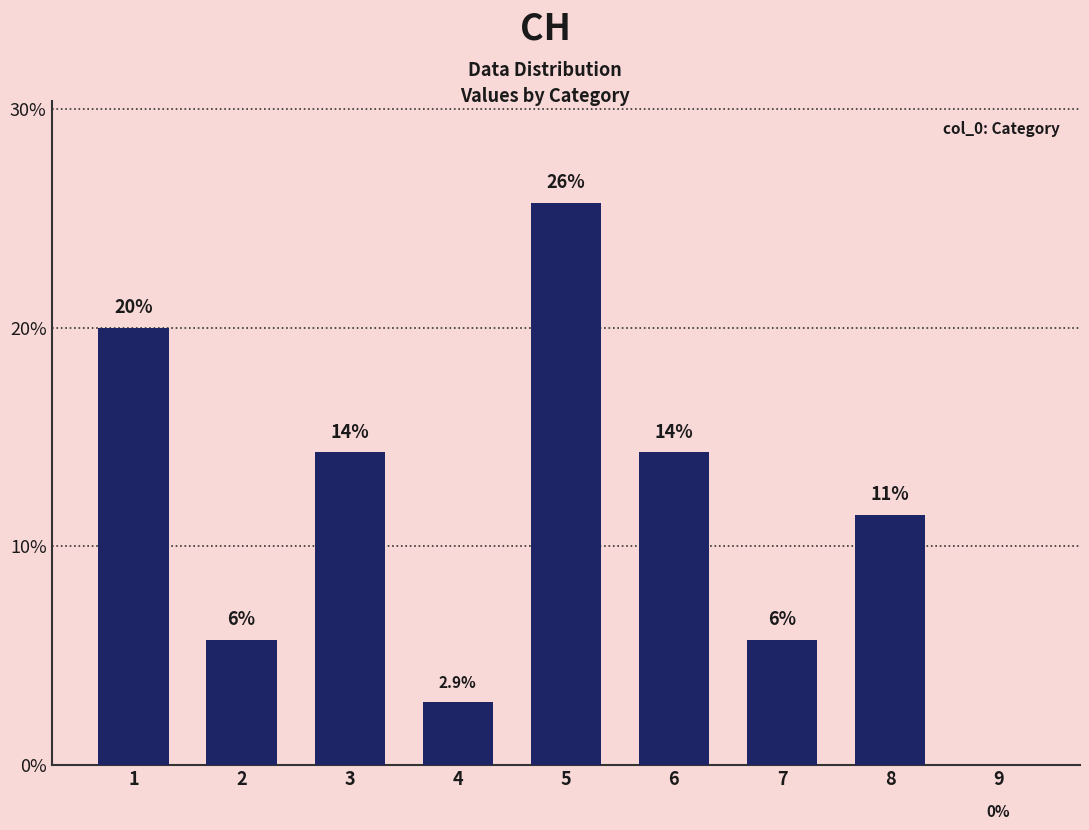

List the labels in order of value, smallest first.

9, 4, 2, 7, 8, 3, 6, 1, 5